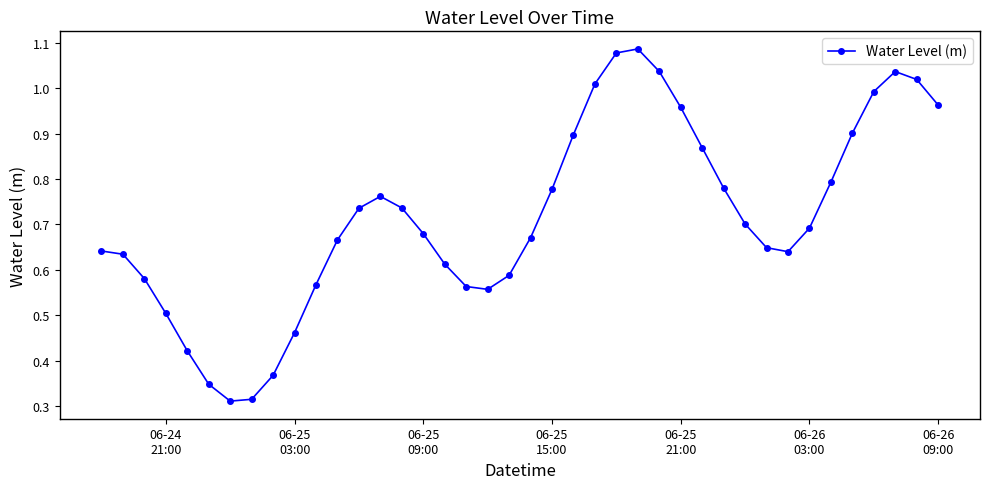

True or false: the data has more than 0 interior local peaks.

True